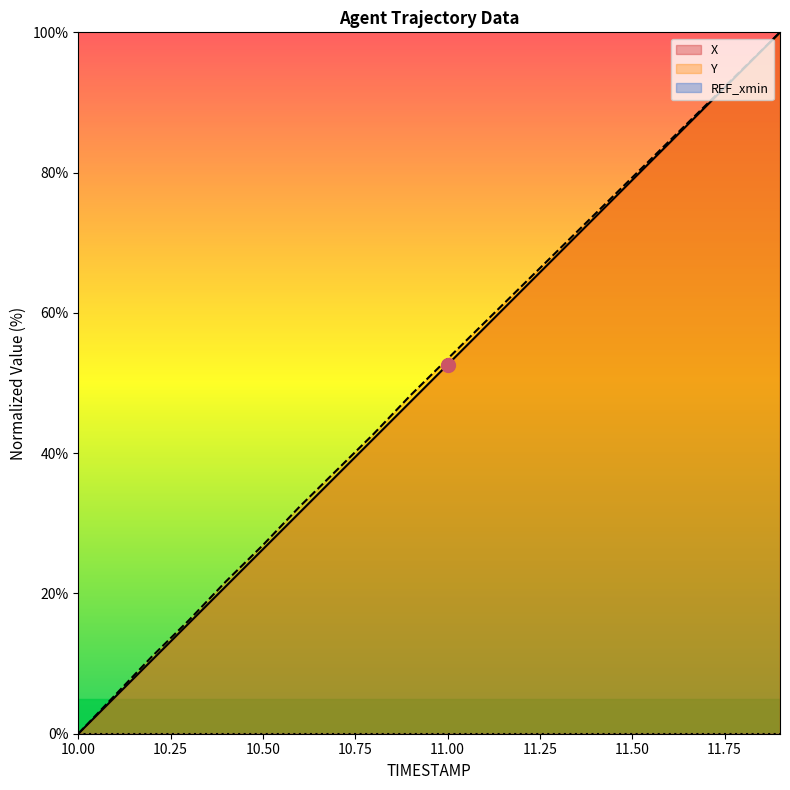

The Y series shows 79.3 at 11.50. True or false?

True